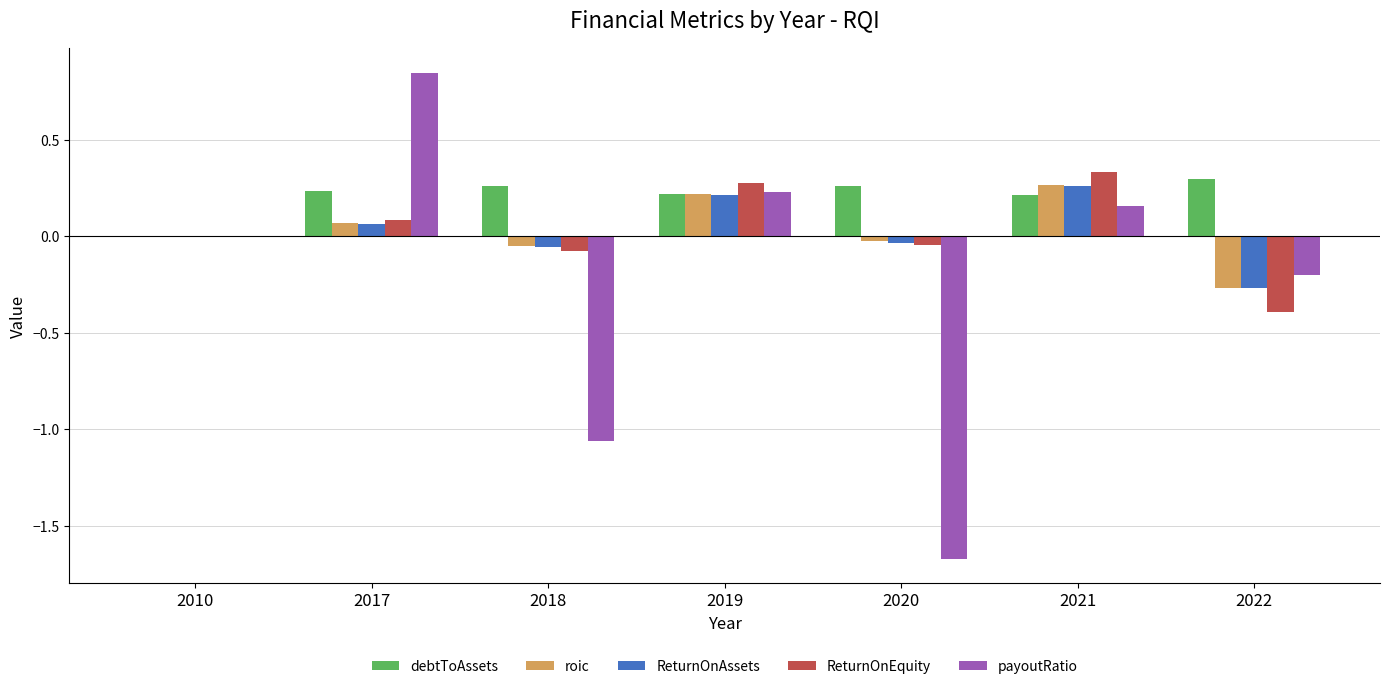

At which category does the chart reach its peak across all series?

2017